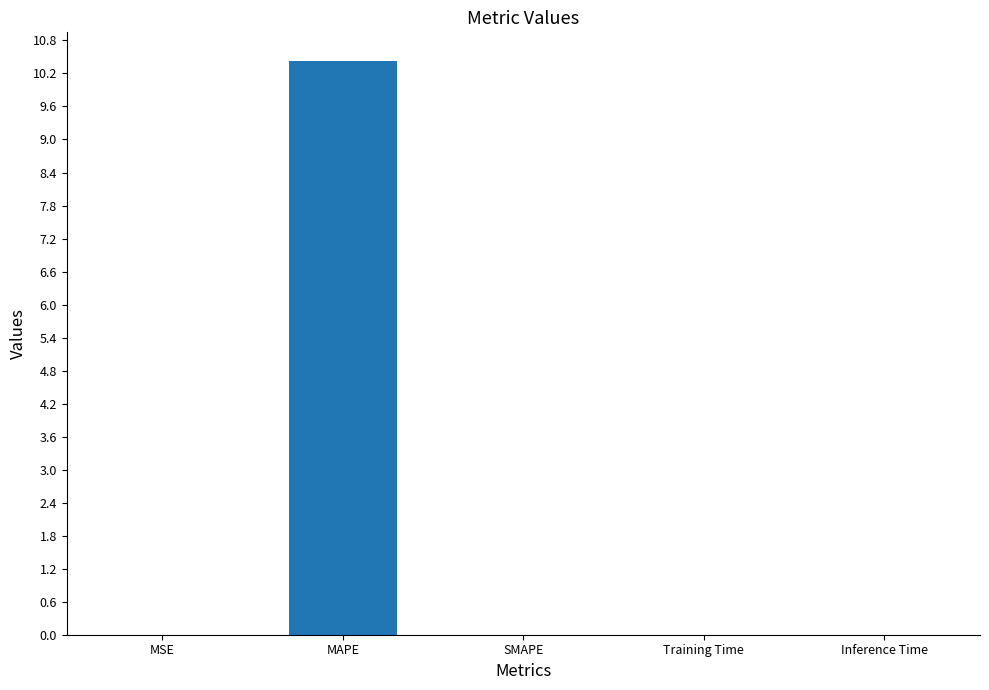

Does the chart contain stacked bars?

No